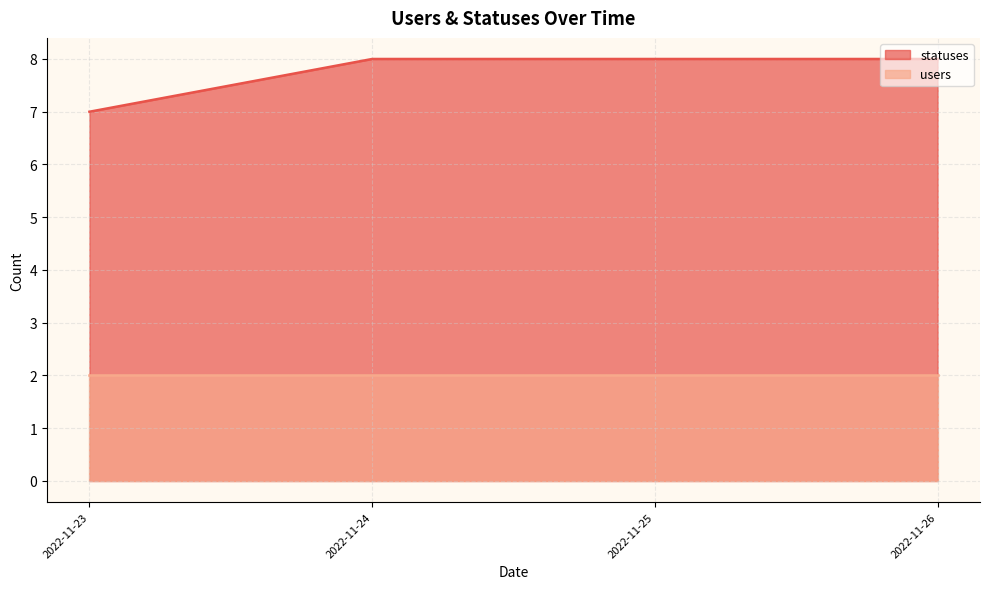

True or false: users and statuses cross at least once.

False